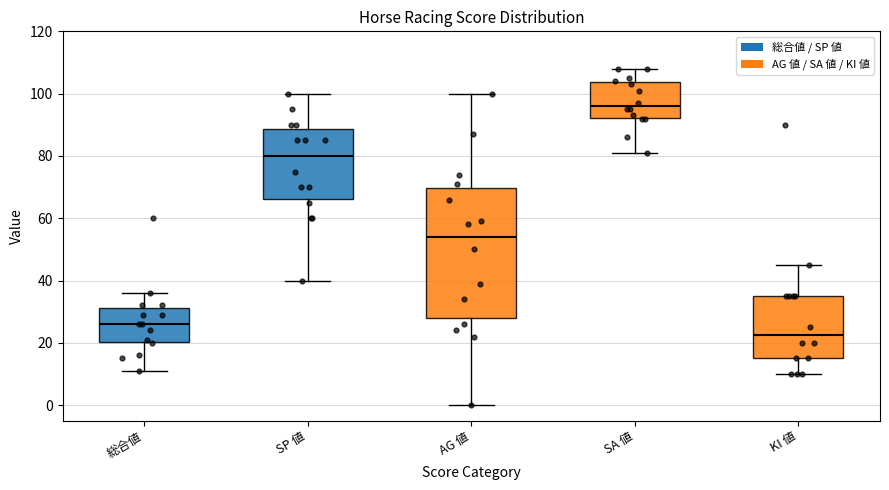

Which box has the highest median line?

SA 値